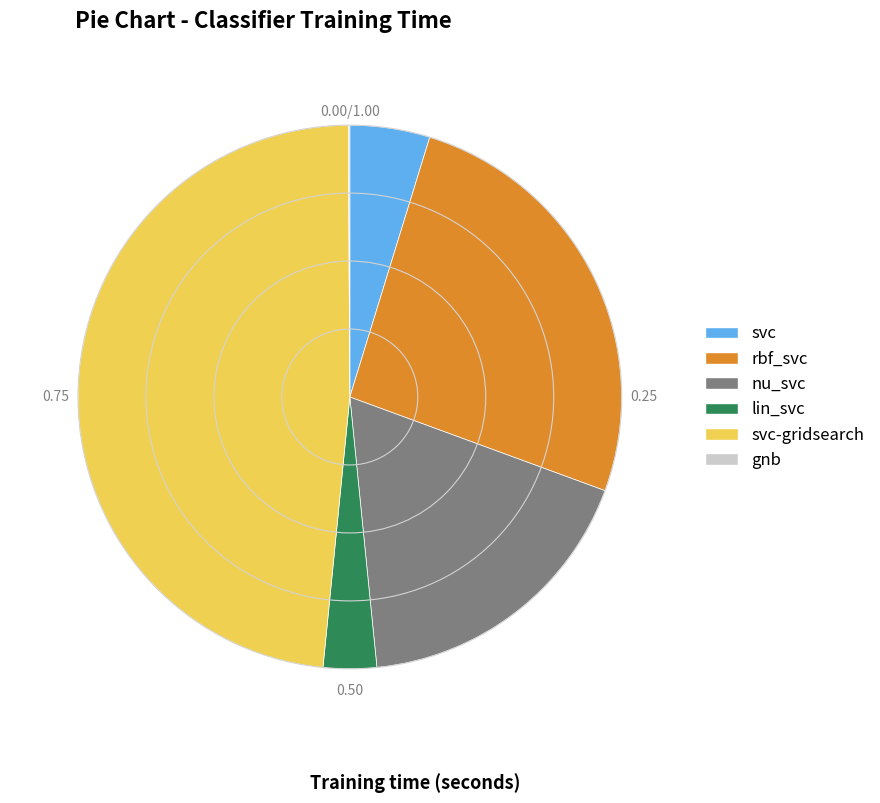

True or false: nu_svc accounts for 3% of the total.

False